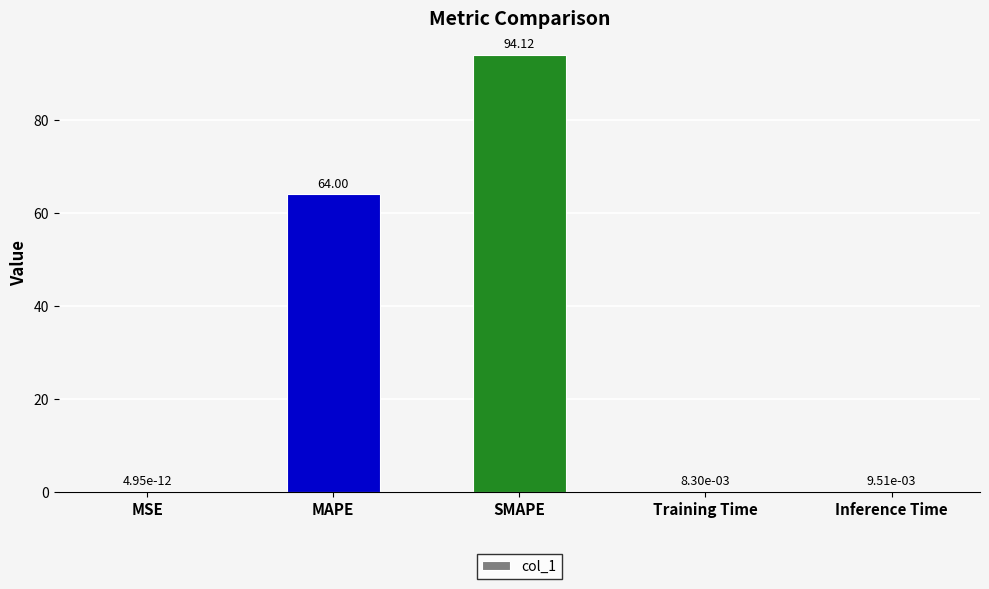

Which label corresponds to the largest value in the chart?

SMAPE